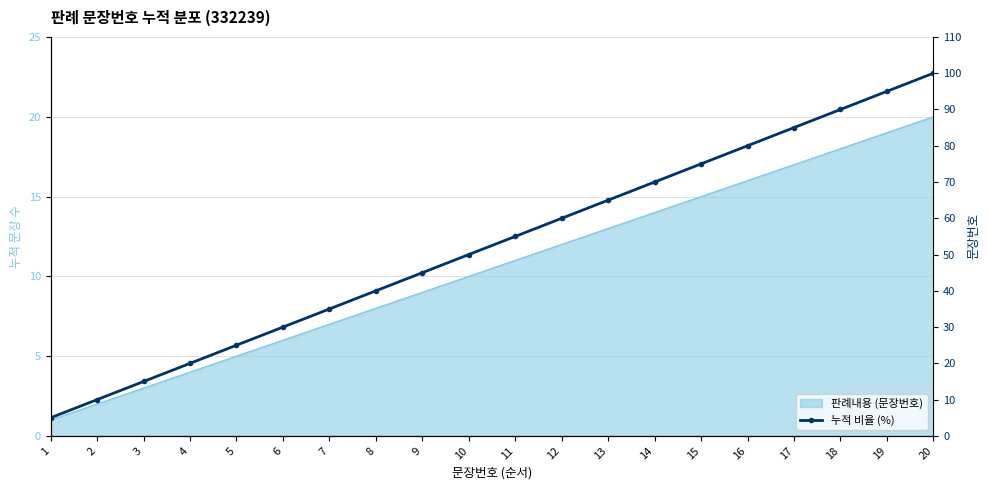

What is the change in value from 17 to 20?

+15